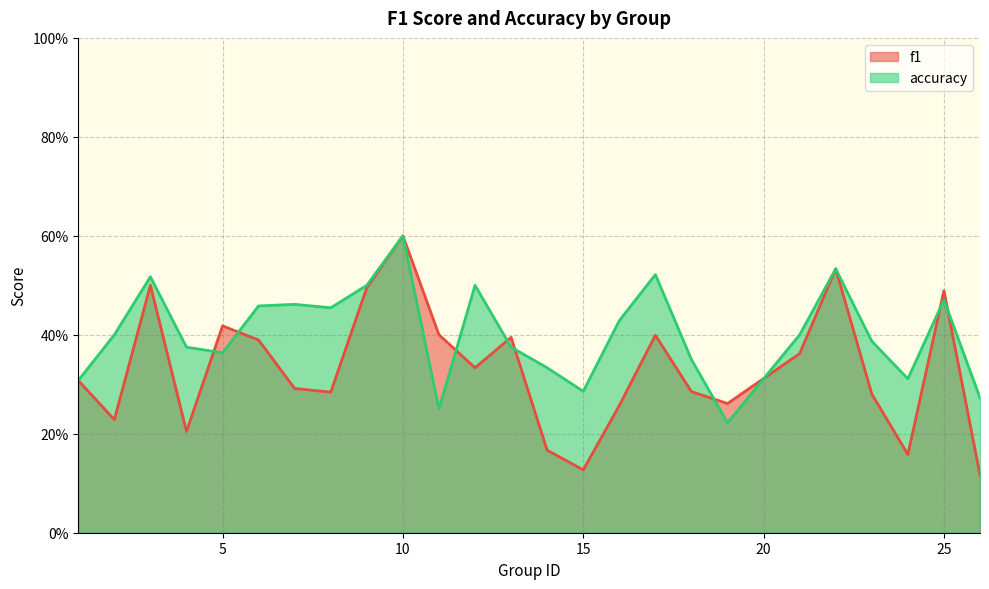

Where is the first local maximum for accuracy?

3